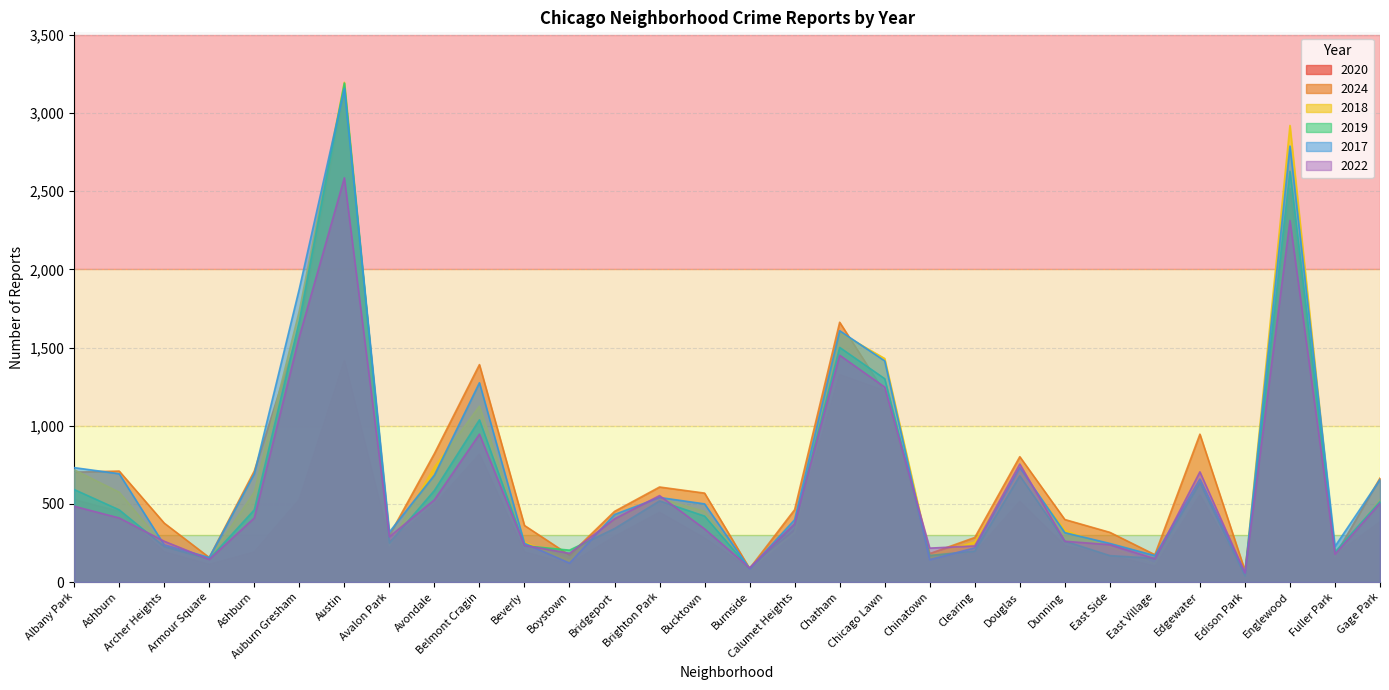

At which category does 2020 reach its first local peak?

Austin